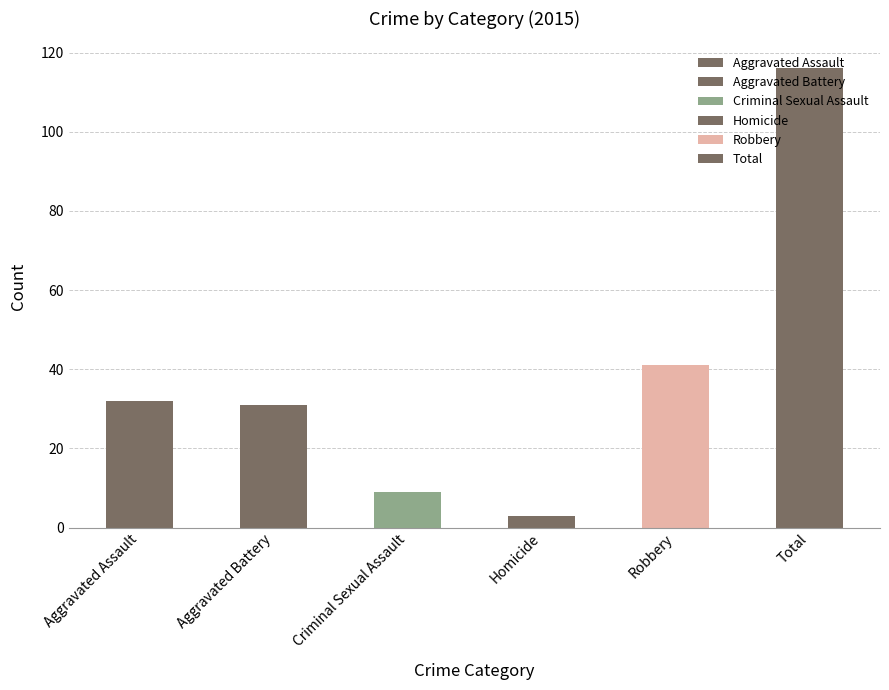

Count the number of data series in this chart.

6